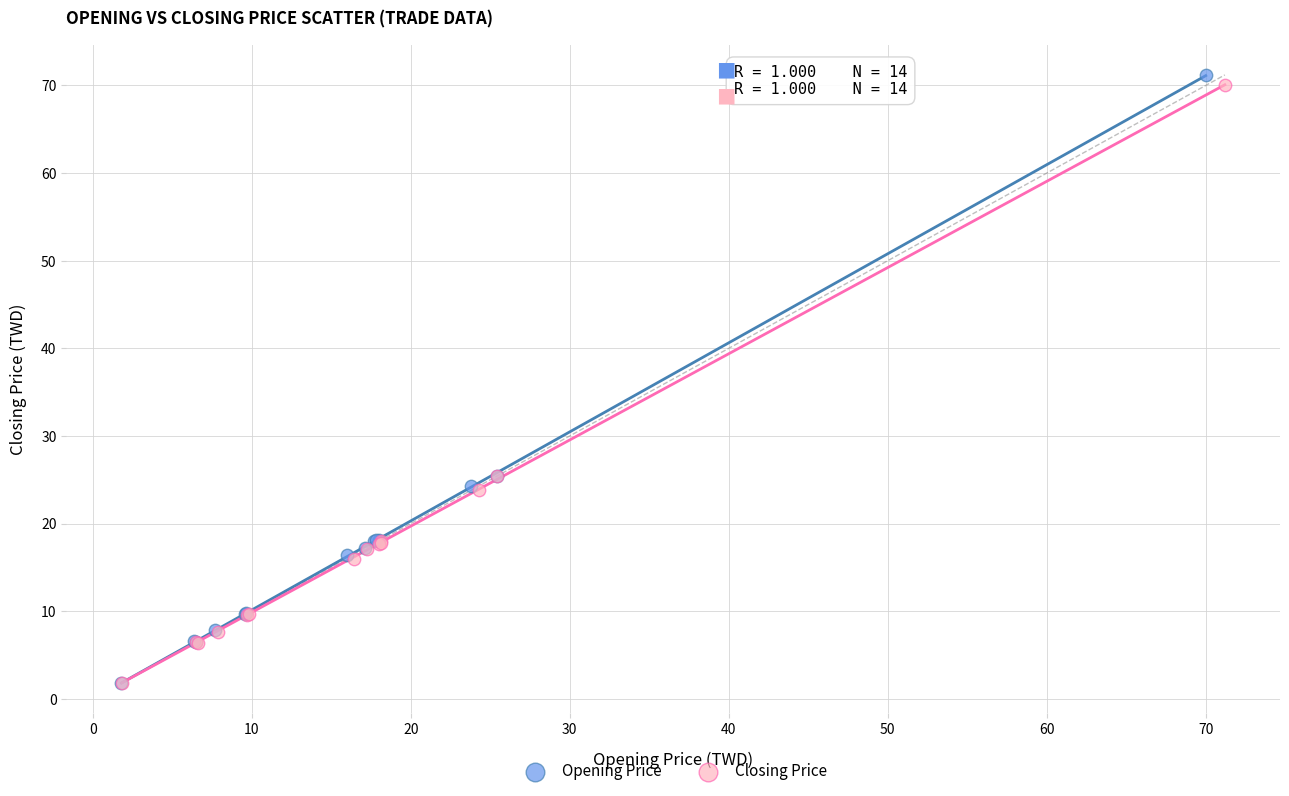

Which series has the widest spread of Y values?

Opening Price